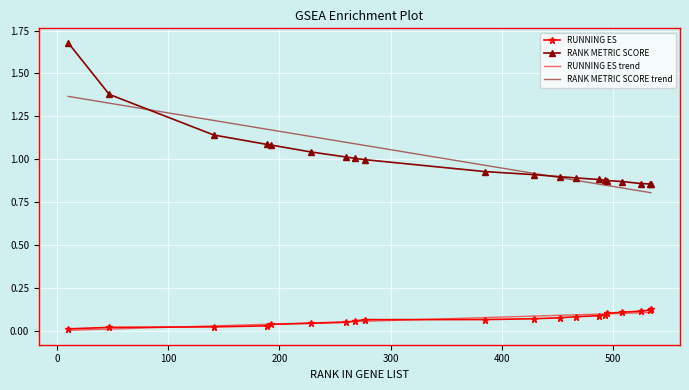

Reading left to right, transcribe all the data shown in this chart.

RUNNING ES: 0.0	0.0	0.0	0.0	0.0	0.0	0.1	0.1	0.1	0.1	0.1	0.1	0.1	0.1	0.1	0.1	0.1	0.1	0.1	0.1
RANK METRIC SCORE: 1.7	1.4	1.1	1.1	1.1	1.0	1.0	1.0	1.0	0.9	0.9	0.9	0.9	0.9	0.9	0.9	0.9	0.9	0.9	0.9